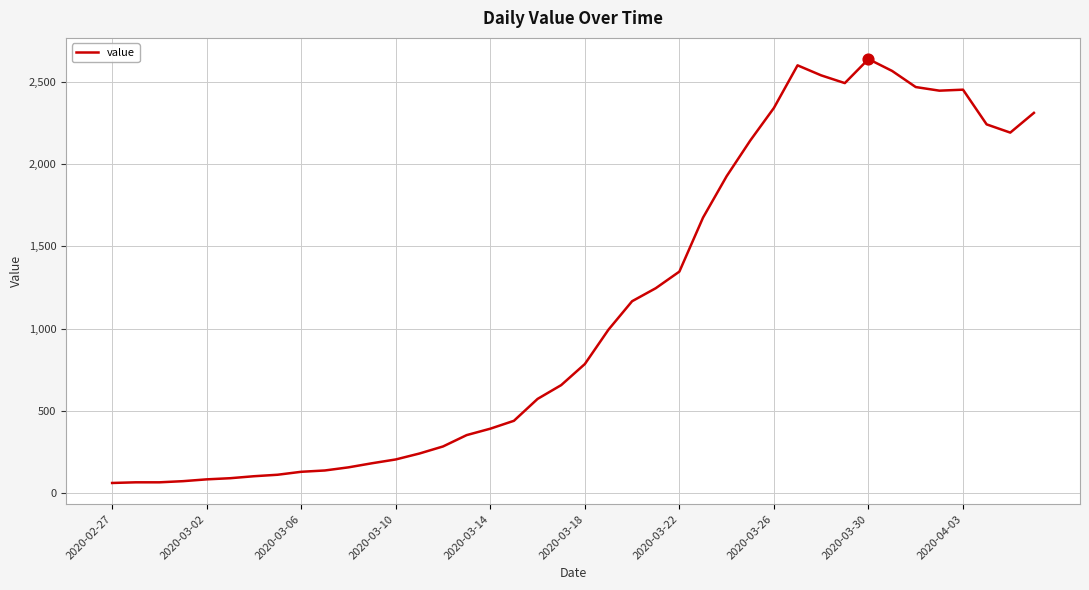

What is the difference between the maximum and minimum values?

2577